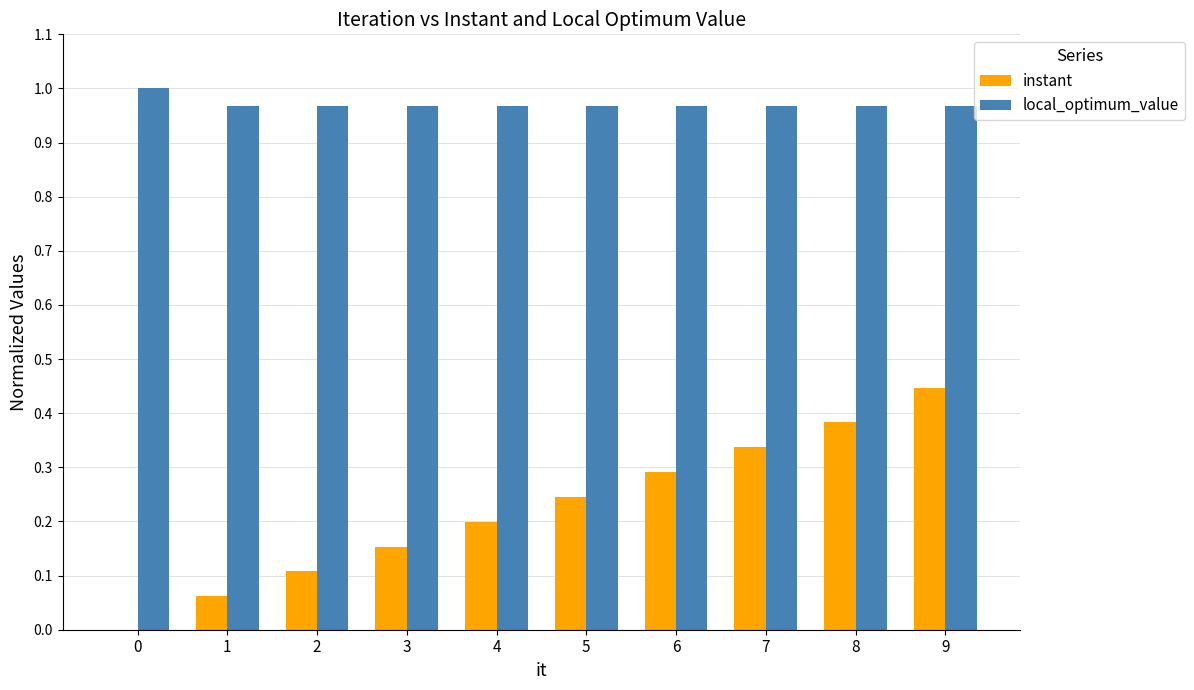

The instant series shows 0.1 at 5. True or false?

False